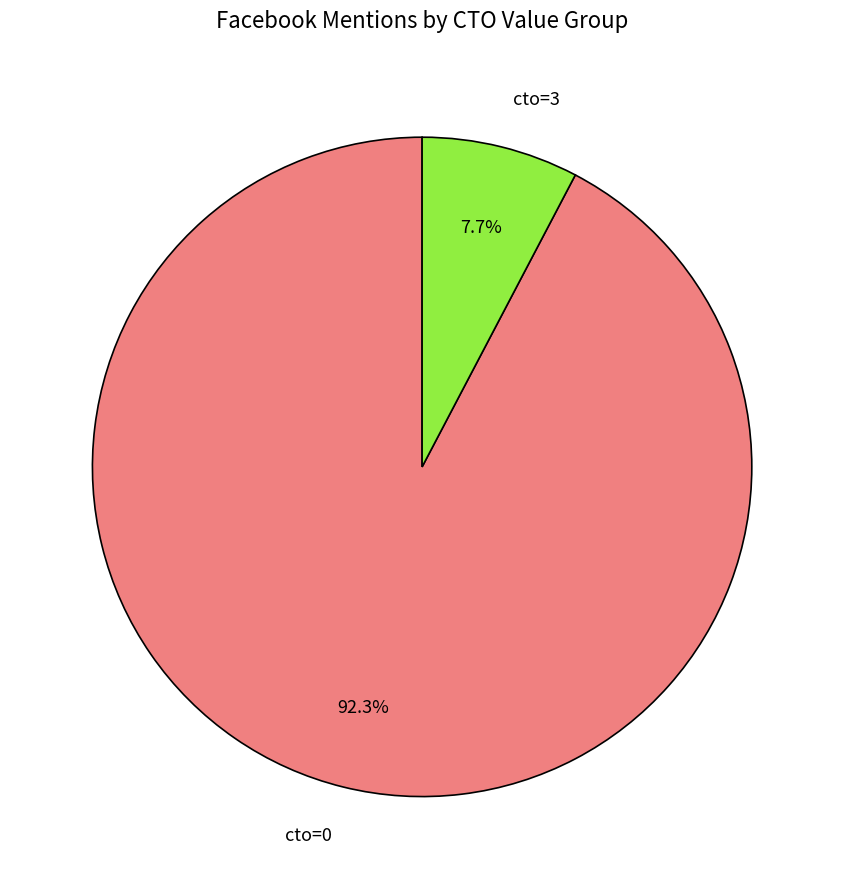

Do cto=3 and cto=0 together represent more than half of the pie?

Yes